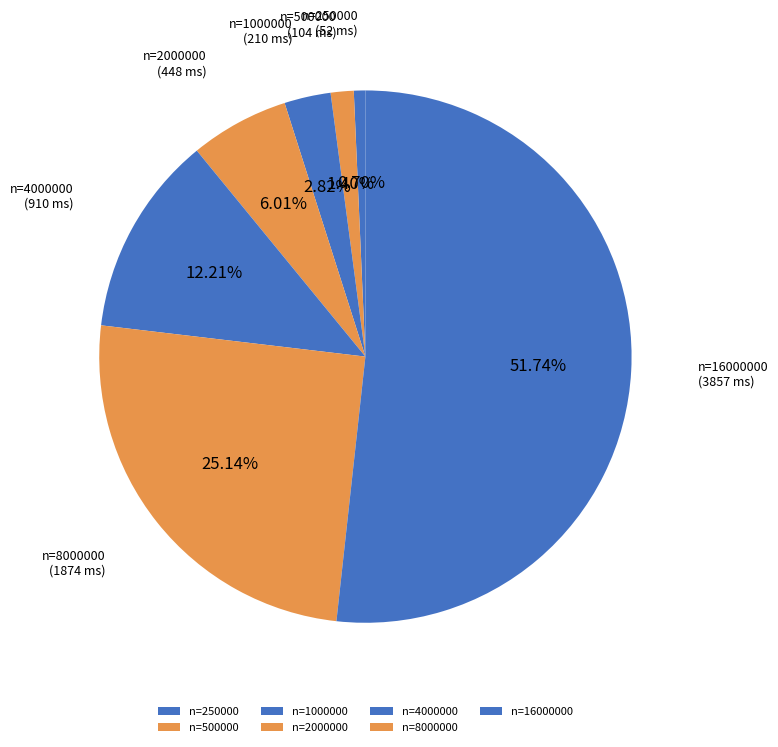

Is there a majority slice in this chart?

Yes